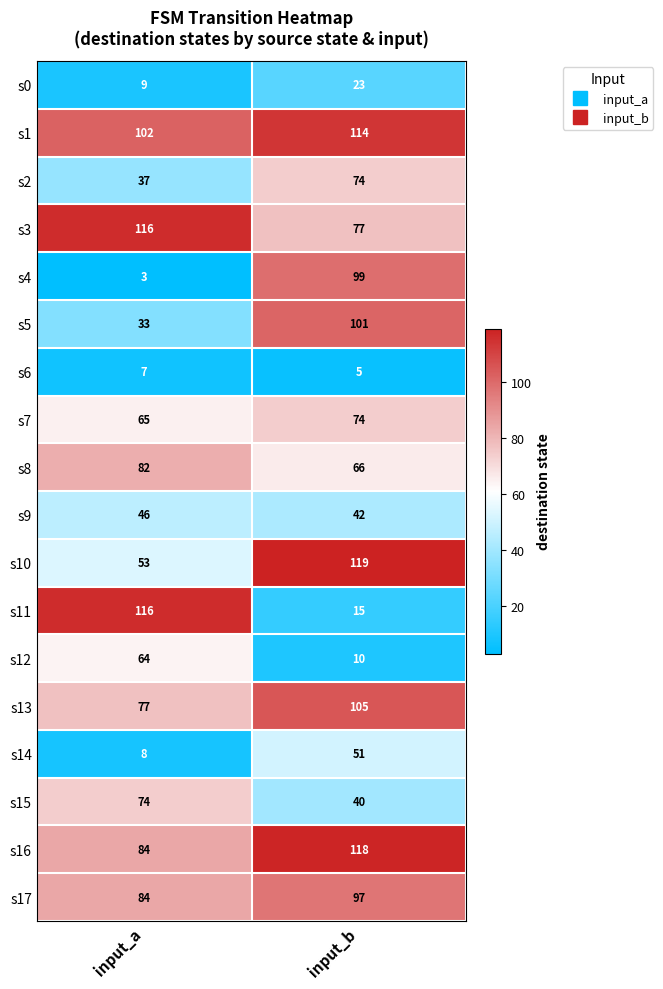

Rank the categories by s7 value from highest to lowest.

input_b, input_a